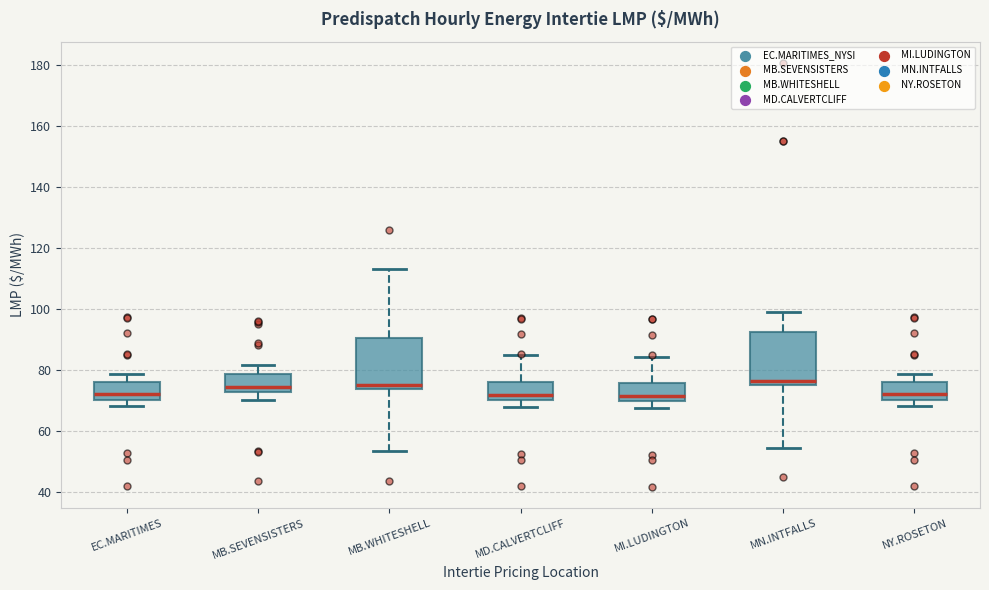

Reading left to right, transcribe this box plot: for each box, give where its median line is, the range the box spans, and where its two whiskers end, as read against the y-axis. The values are not printed on the chart, so give them approximately, as read against the axis.

EC.MARITIMES: median 72, box 70 to 76, whiskers 68 to 78
MB.SEVENSISTERS: median 74, box 72 to 78, whiskers 70 to 82
MB.WHITESHELL: median 76, box 74 to 90, whiskers 54 to 114
MD.CALVERTCLIFF: median 72, box 70 to 76, whiskers 68 to 84
MI.LUDINGTON: median 72, box 70 to 76, whiskers 68 to 84
MN.INTFALLS: median 76 (just above the box's lower edge), box 76 to 92, whiskers 54 to 98
NY.ROSETON: median 72, box 70 to 76, whiskers 68 to 78